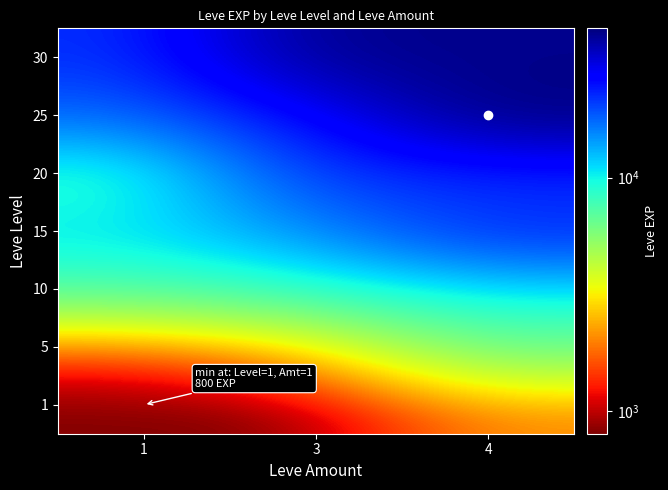

How many series are shown in this chart?

7